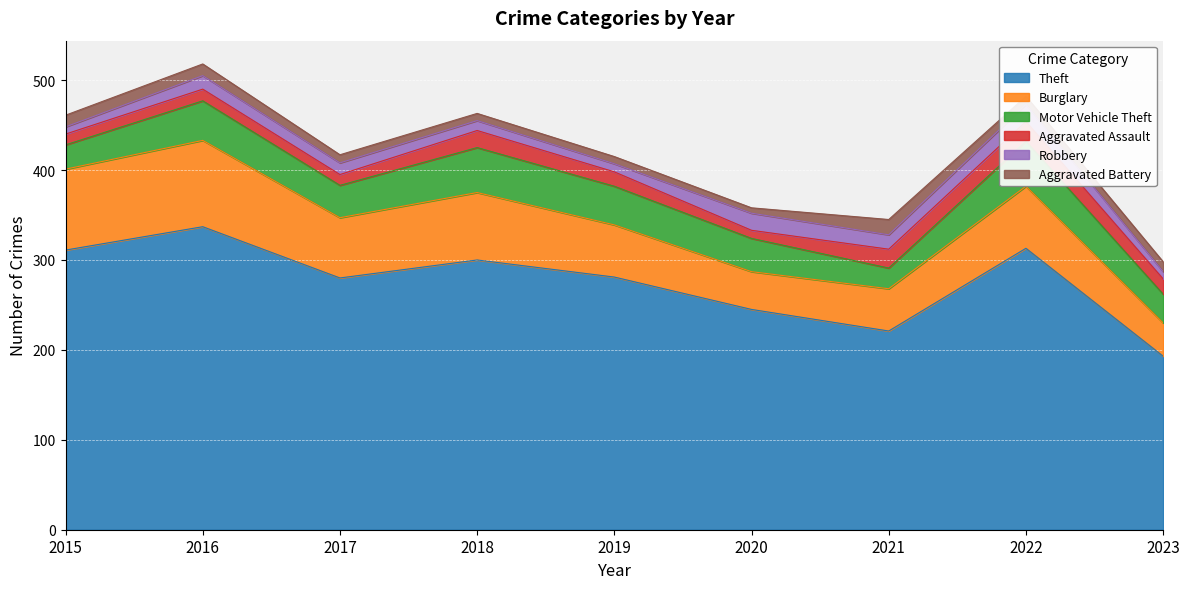

In Motor Vehicle Theft, how many points are lower than both neighbors (excluding endpoints)?

2